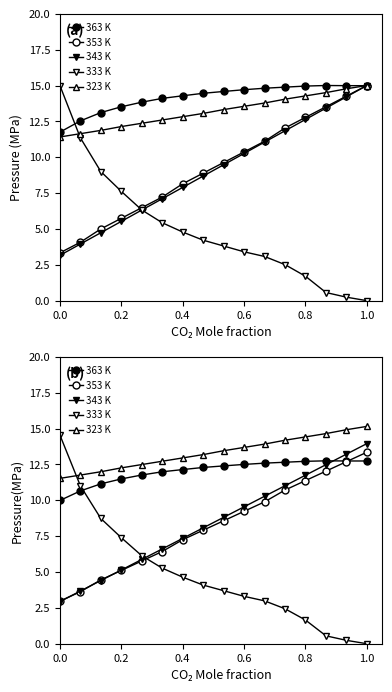

What is the average value of the 333 K series?

4.8